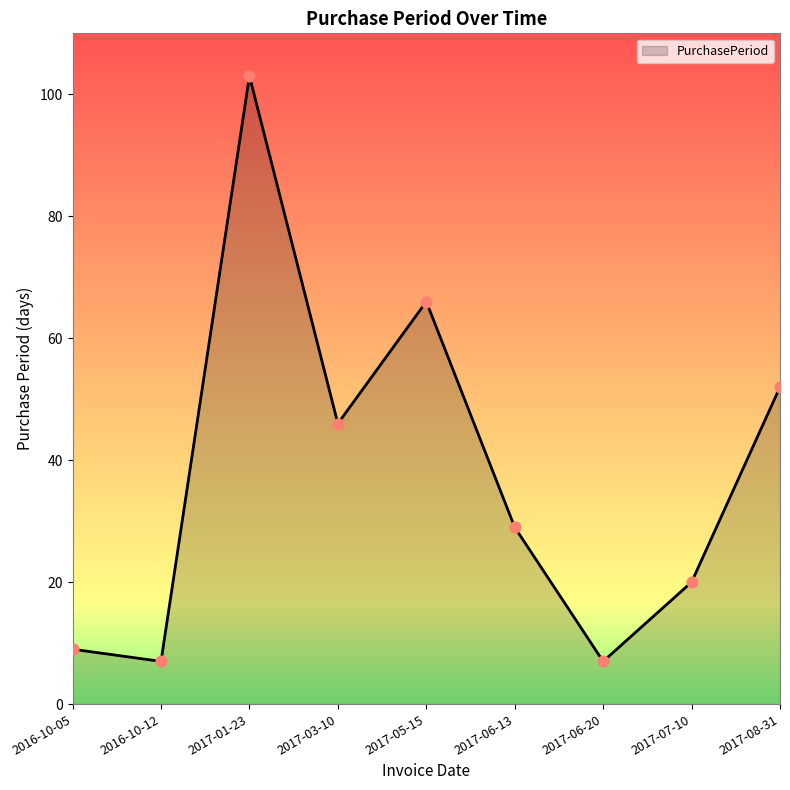

Between 2017-07-10 and 2017-06-13, which is larger?

2017-06-13